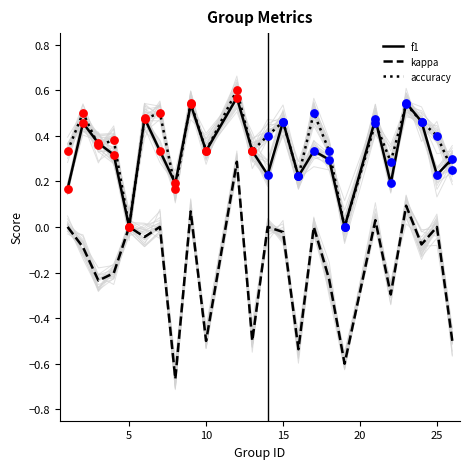

Which series contains the lowest Y value?

kappa